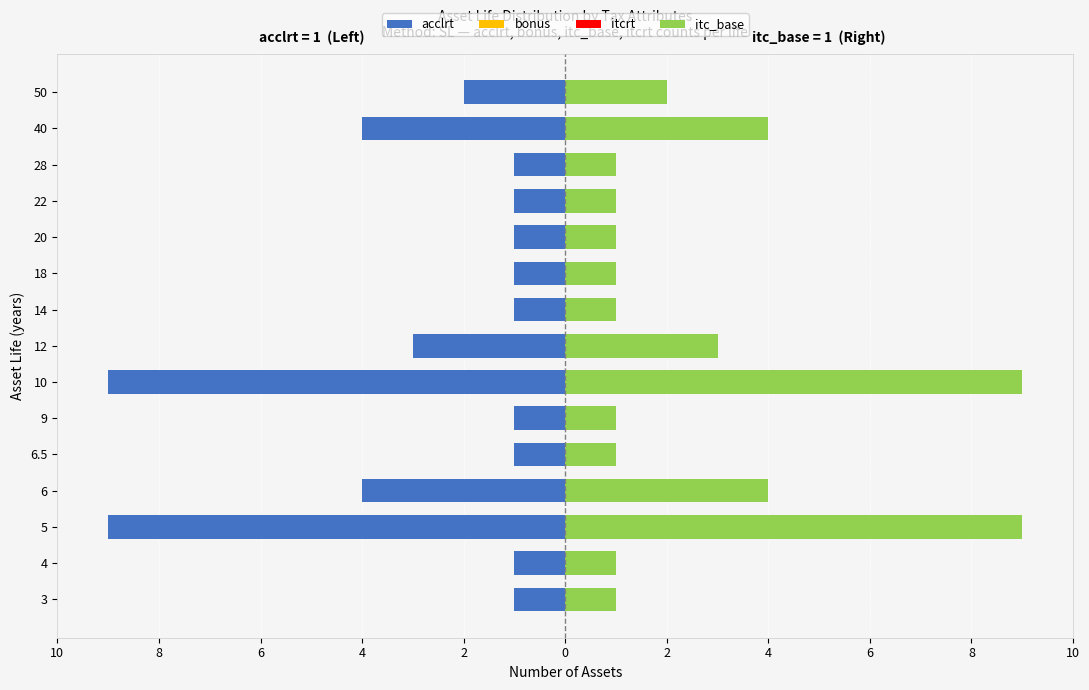

At how many categories does at least one series exceed -6?

15